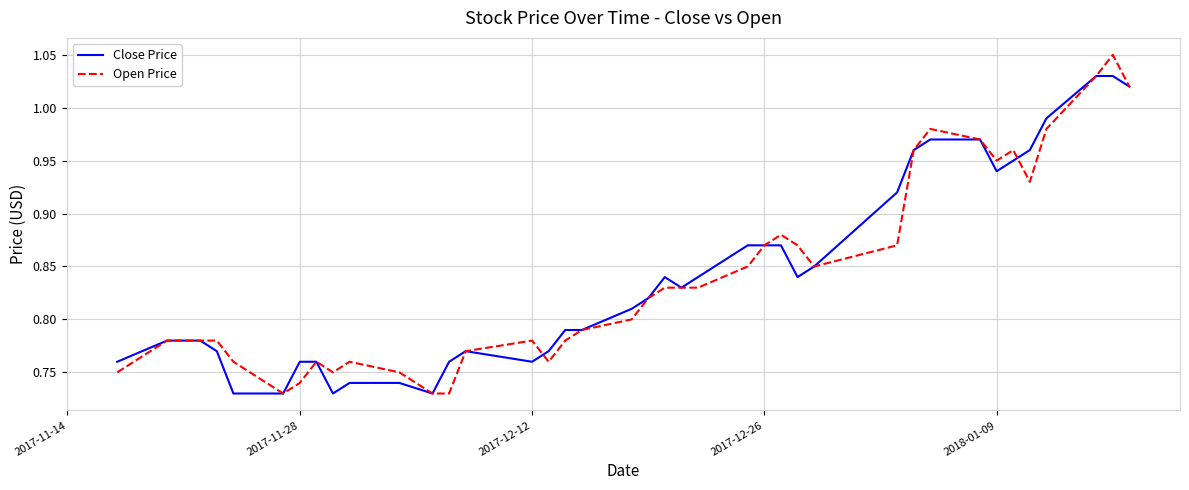

Which series has the largest range (max minus min)?

Open Price